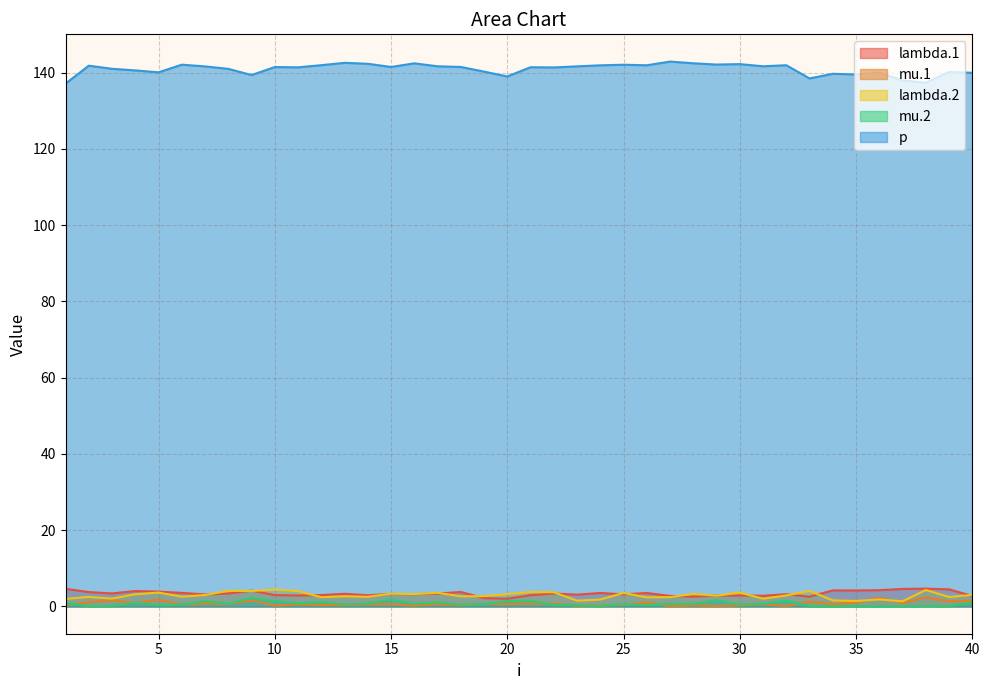

Reading left to right, what are all the values shown in this chart?

lambda.1: 1=4.6	2=3.8	3=3.4	4=4.0	5=3.9	6=3.6	7=3.2	8=3.4	9=4.2	10=3.0	11=2.9	12=3.0	13=3.3	14=2.9	15=3.3	16=3.2	17=3.4	18=3.8	19=2.2	20=2.0	21=3.0	22=3.4	23=3.1	24=3.5	25=3.2	26=3.5	27=2.8	28=2.6	29=2.9	30=2.9	31=2.8	32=3.2	33=2.6	34=4.2	35=4.2	36=4.3	37=4.6	38=4.7	39=4.5	40=2.8
mu.1: 1=0.4	2=1.1	3=1.7	4=0.9	5=1.8	6=0.5	7=0.8	8=0.6	9=1.6	10=0.2	11=0.6	12=0.4	13=0.3	14=0.6	15=0.6	16=0.2	17=0.6	18=0.3	19=0.7	20=0.6	21=0.7	22=0.7	23=0.2	24=0.2	25=0.5	26=1.1	27=0.1	28=0.3	29=0.1	30=0.3	31=0.6	32=0.1	33=1.3	34=0.6	35=1.0	36=2.3	37=1.0	38=2.4	39=1.4	40=1.4
lambda.2: 1=2.0	2=2.5	3=2.1	4=3.2	5=3.6	6=2.6	7=3.0	8=4.1	9=4.1	10=4.4	11=4.0	12=2.4	13=2.7	14=2.5	15=3.4	16=3.2	17=3.6	18=2.7	19=2.7	20=3.2	21=3.8	22=3.7	23=1.5	24=1.8	25=3.5	26=2.4	27=2.5	28=3.3	29=2.8	30=3.7	31=2.0	32=2.9	33=4.1	34=1.6	35=1.5	36=1.8	37=1.4	38=4.3	39=2.5	40=3.0
mu.2: 1=0.9	2=0.1	3=0.1	4=1.0	5=0.3	6=0.5	7=1.4	8=0.8	9=2.2	10=1.4	11=0.8	12=1.2	13=0.5	14=0.8	15=1.8	16=0.7	17=1.1	18=0.5	19=0.6	20=1.4	21=1.5	22=0.4	23=0.3	24=0.1	25=0.7	26=0.3	27=0.8	28=0.7	29=1.6	30=0.5	31=0.7	32=1.6	33=0.1	34=0.0	35=0.1	36=0.0	37=0.0	38=0.1	39=0.1	40=1.0
p: 1=137.1	2=141.8	3=141.0	4=140.6	5=140.1	6=142.1	7=141.6	8=141.0	9=139.3	10=141.4	11=141.4	12=141.9	13=142.5	14=142.3	15=141.5	16=142.4	17=141.6	18=141.5	19=140.2	20=139.0	21=141.4	22=141.3	23=141.6	24=141.9	25=142.0	26=141.9	27=142.9	28=142.4	29=142.1	30=142.2	31=141.6	32=141.9	33=138.4	34=139.7	35=139.5	36=140.0	37=137.9	38=137.3	39=140.1	40=139.9